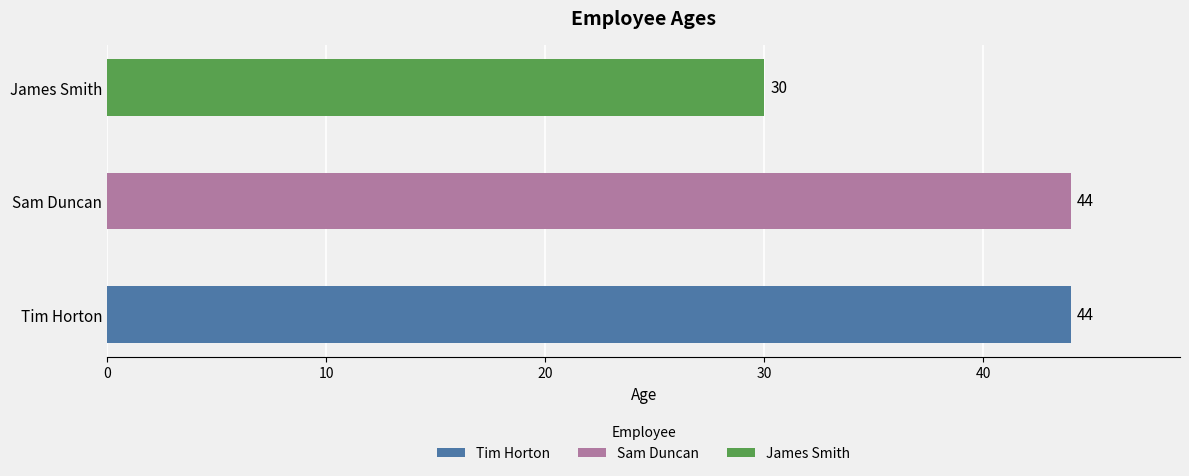

How many bars are there in total?

3